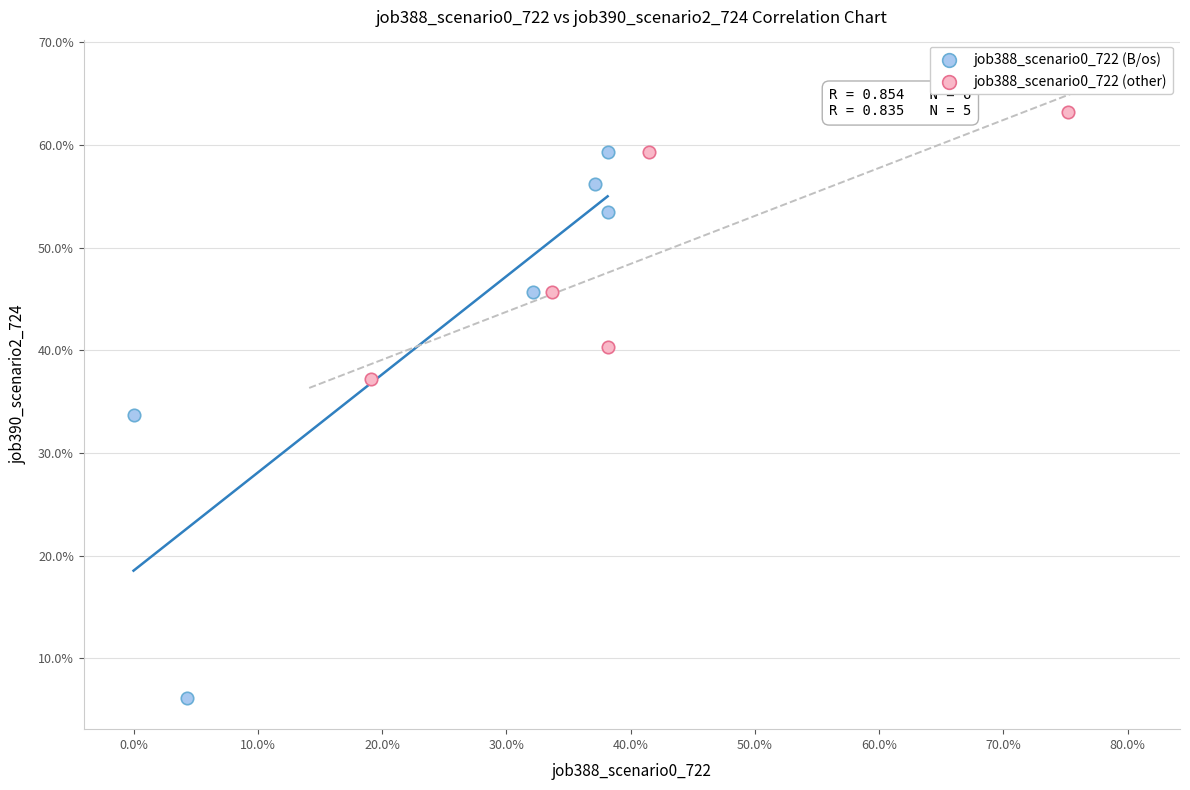

What are all the series names shown in the legend?

job388_scenario0_722 (B/os), job388_scenario0_722 (other)